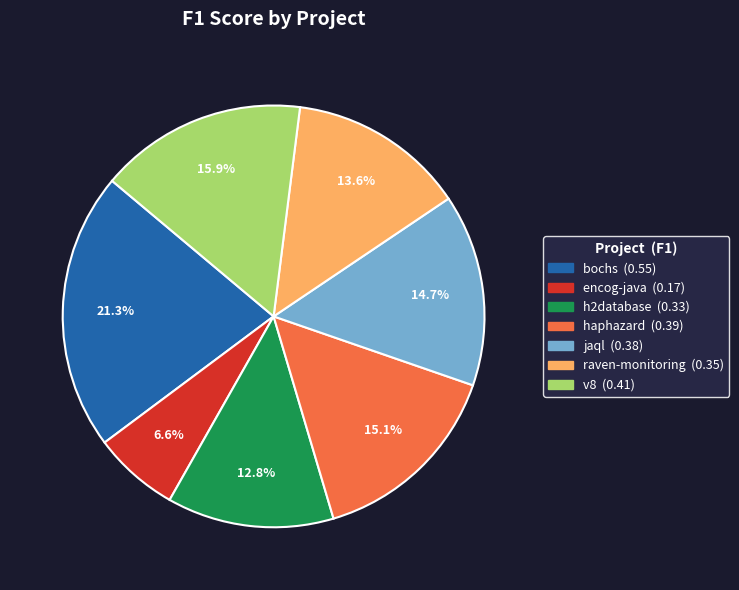

How many segments does this pie chart have?

7